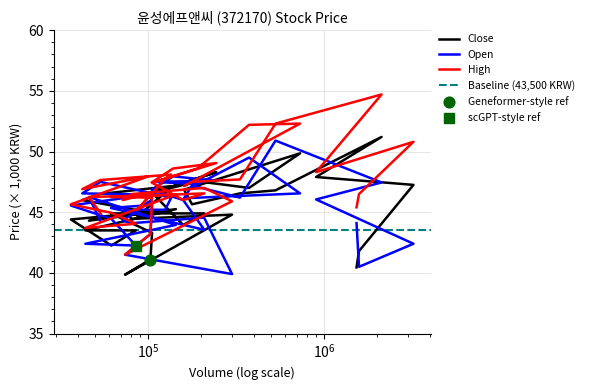

At how many categories does at least one series exceed 50?

5